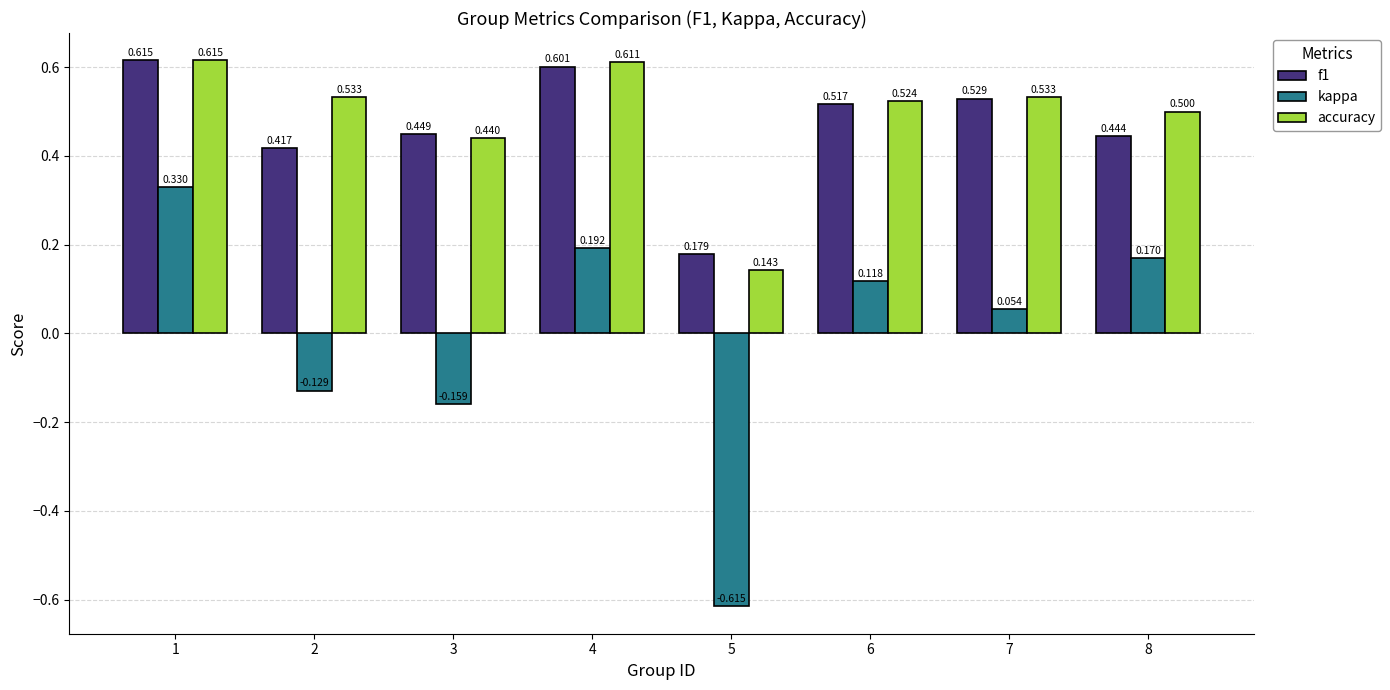

Which series has the largest total across all categories?

accuracy